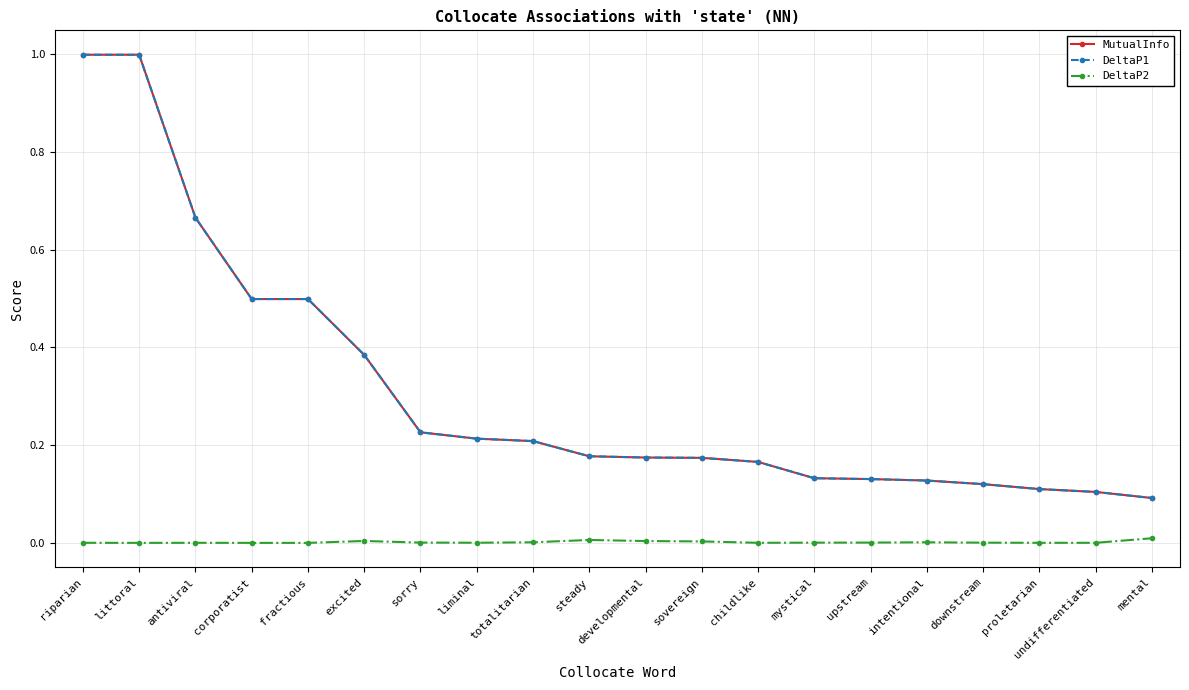

What is the difference between the highest and lowest values at mystical?

0.1